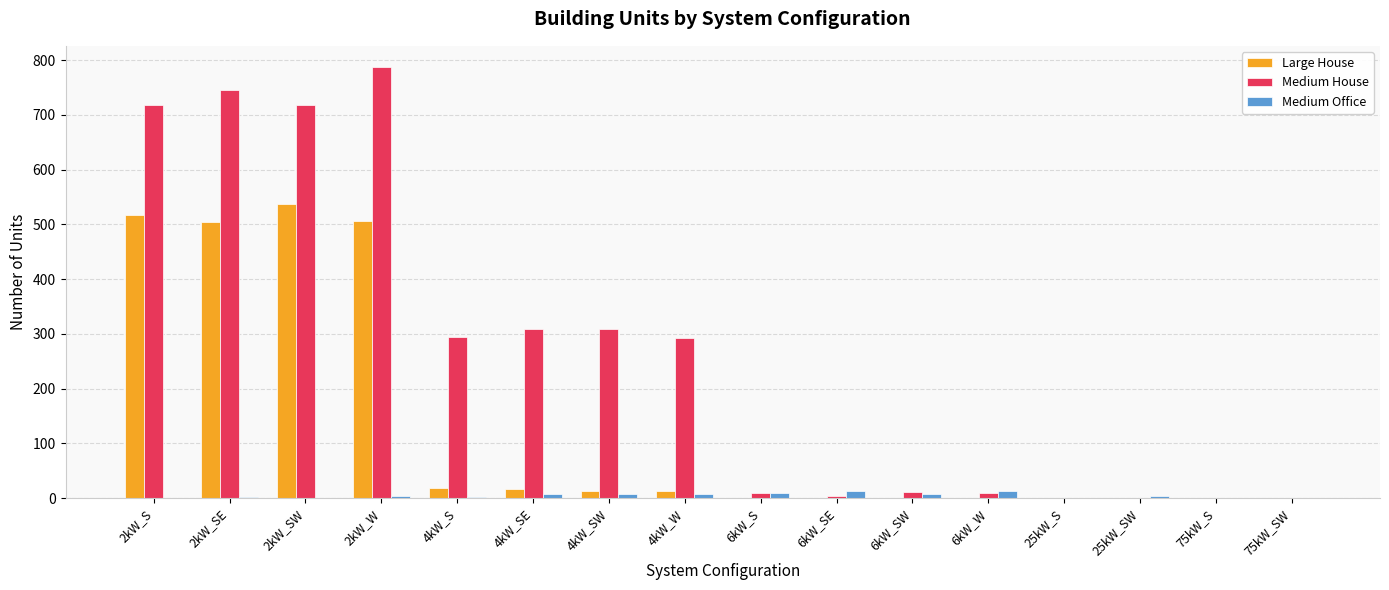

What is the spread (max minus min) of values at 2kW_SE?

744